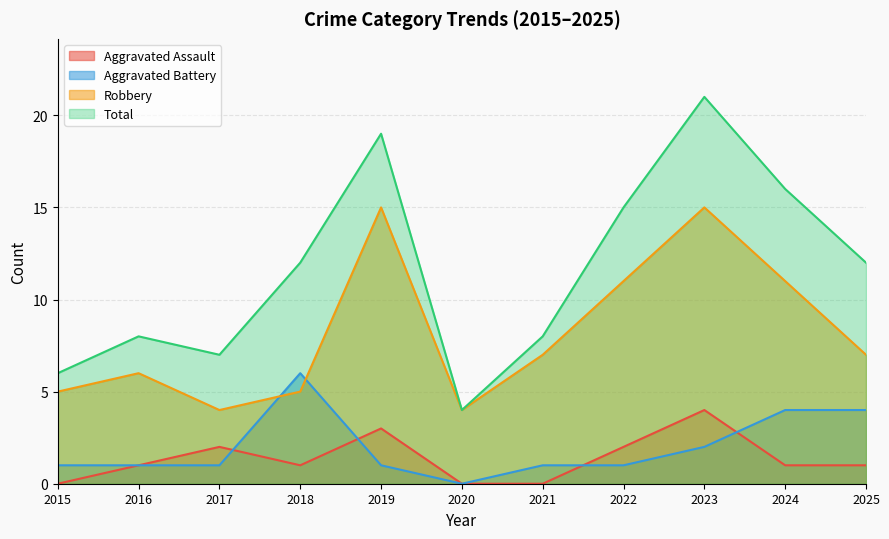

Count the Aggravated Assault values in the range 0 to 2.

9